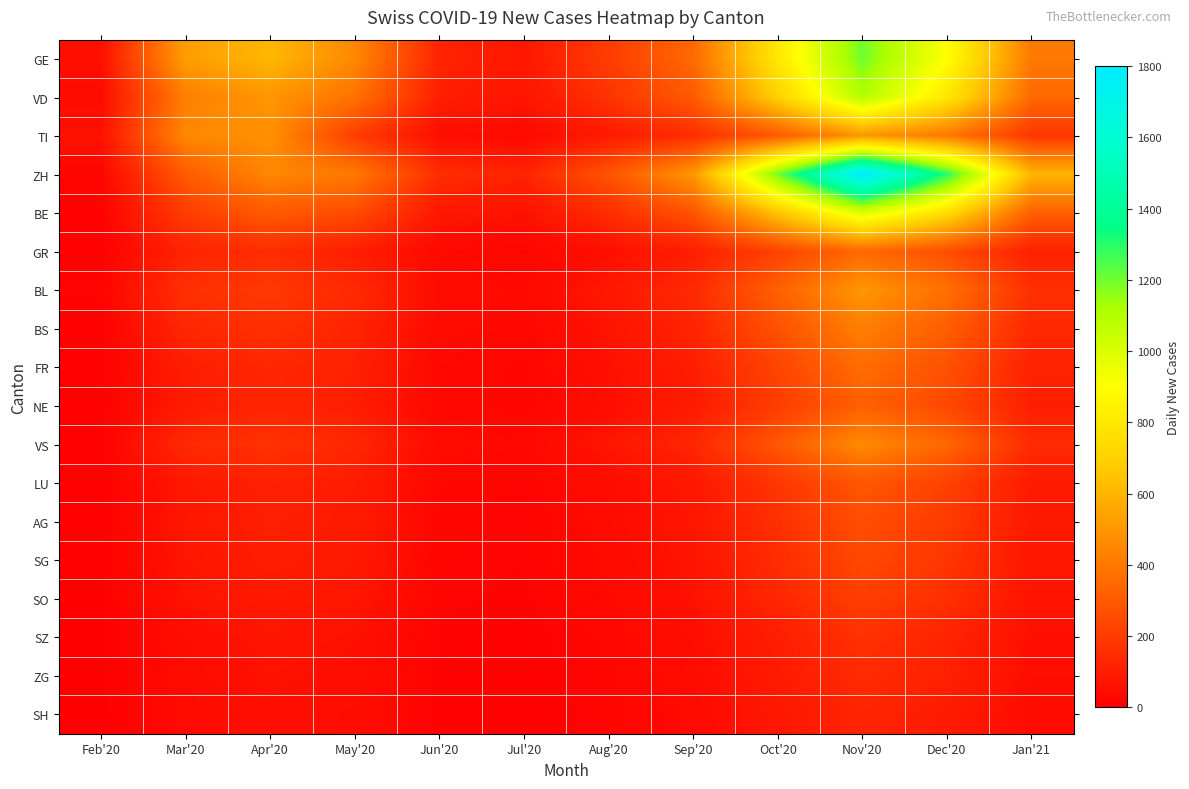

At which category is the sum across all series the highest?

Nov'20